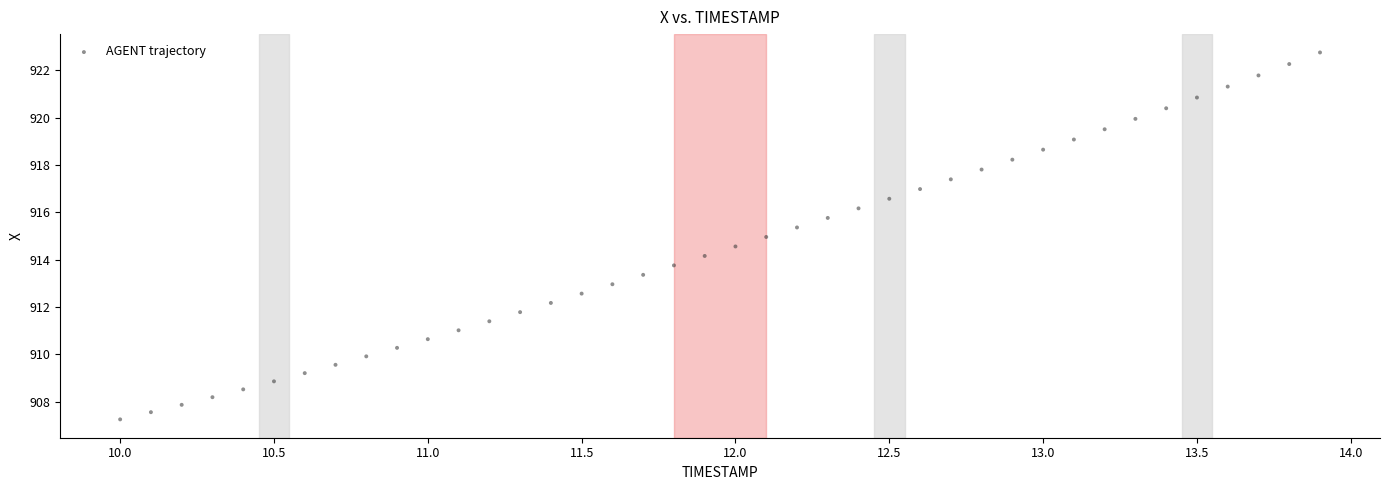

What is the range of X values (max minus min)?

3.9